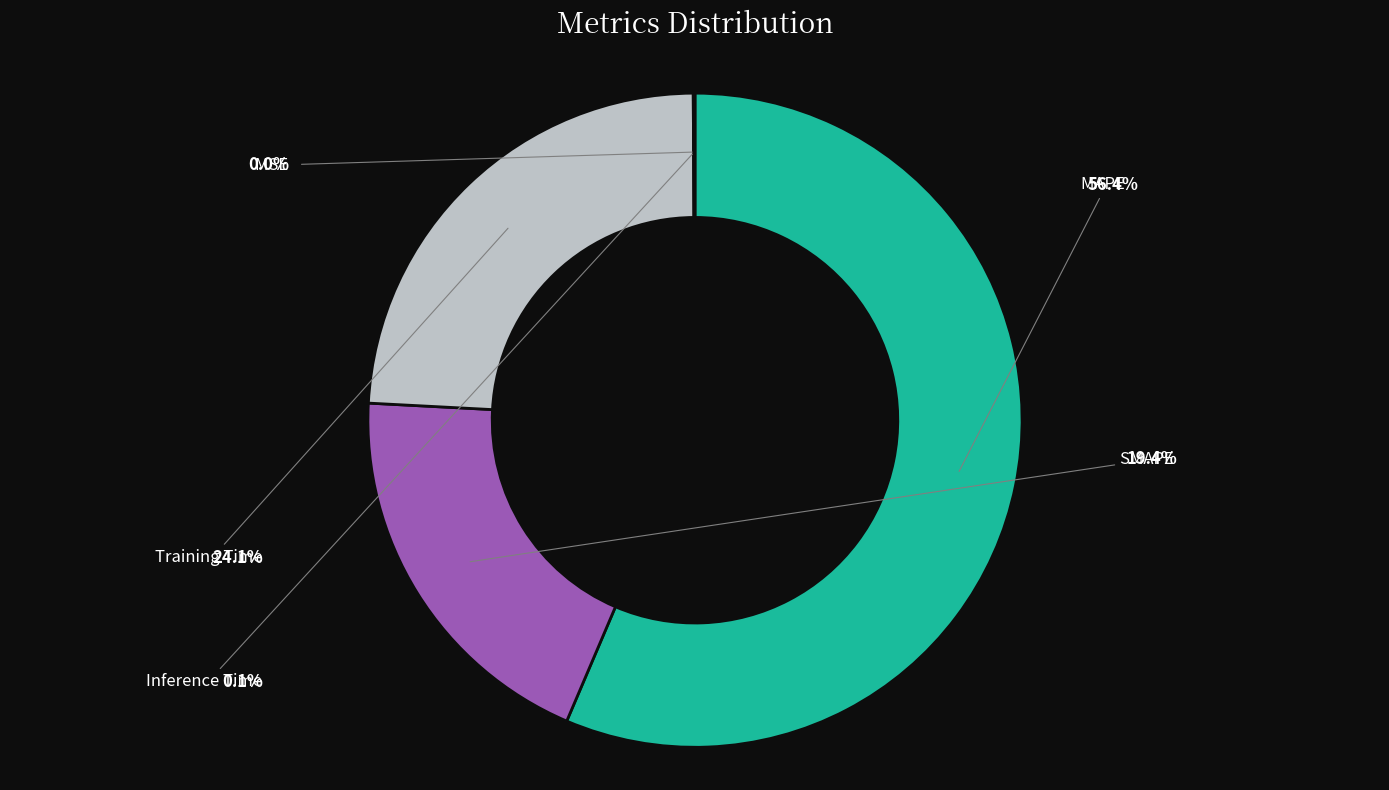

To the nearest percent, what is the difference between the largest and smallest slice percentages?

56%